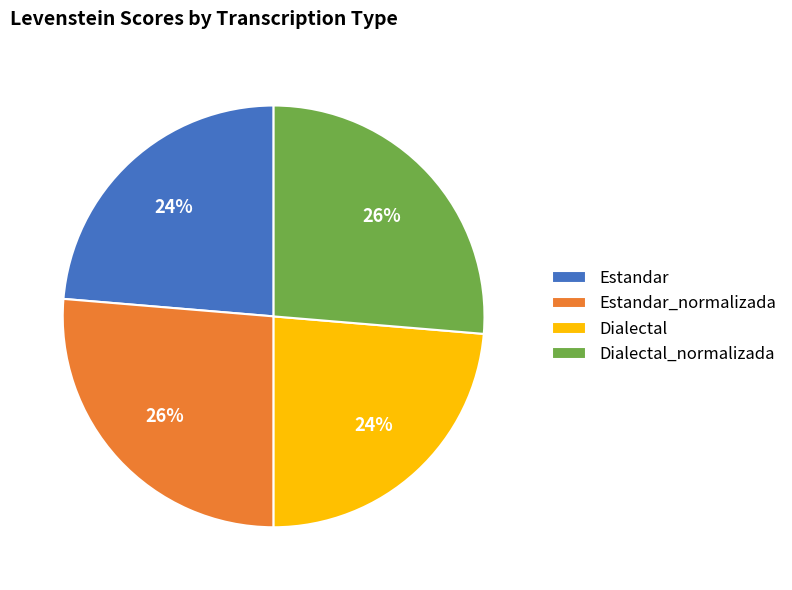

What percentage is the Estandar_normalizada slice, to the nearest percent?

26%